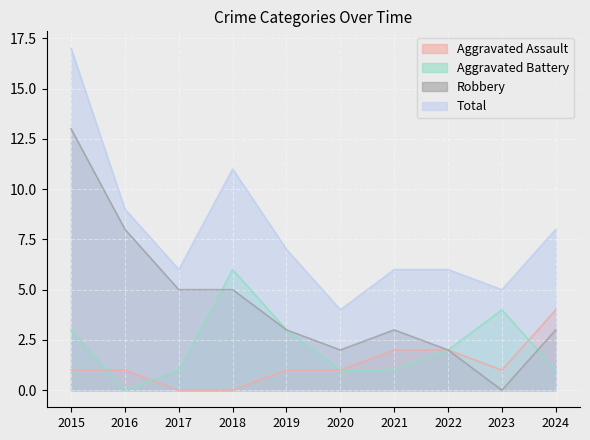

At how many categories does at least one series exceed 0?

10